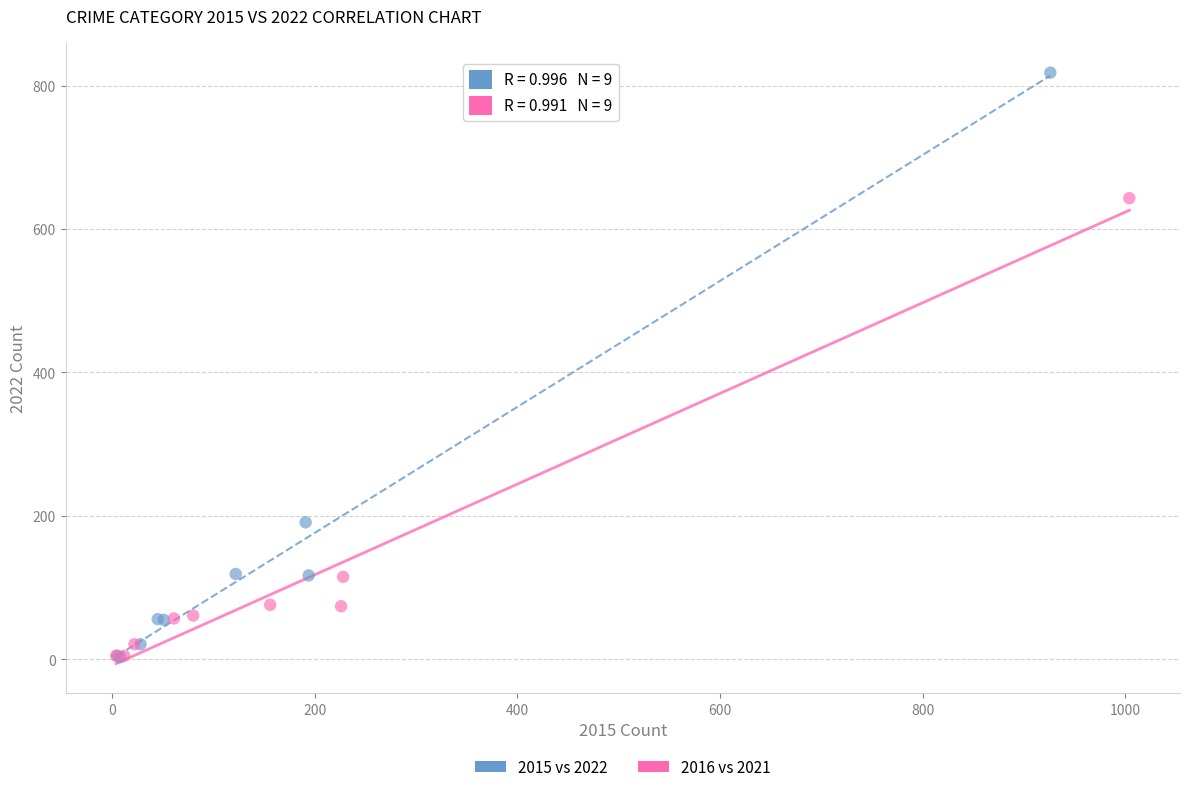

What are all the series names shown in the legend?

2015 vs 2022, 2016 vs 2021